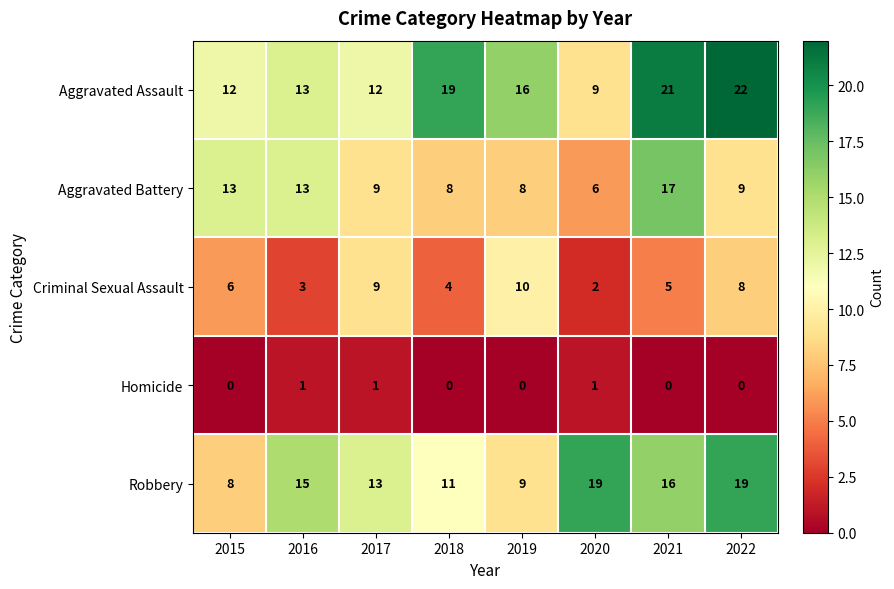

How many series are shown in this chart?

5